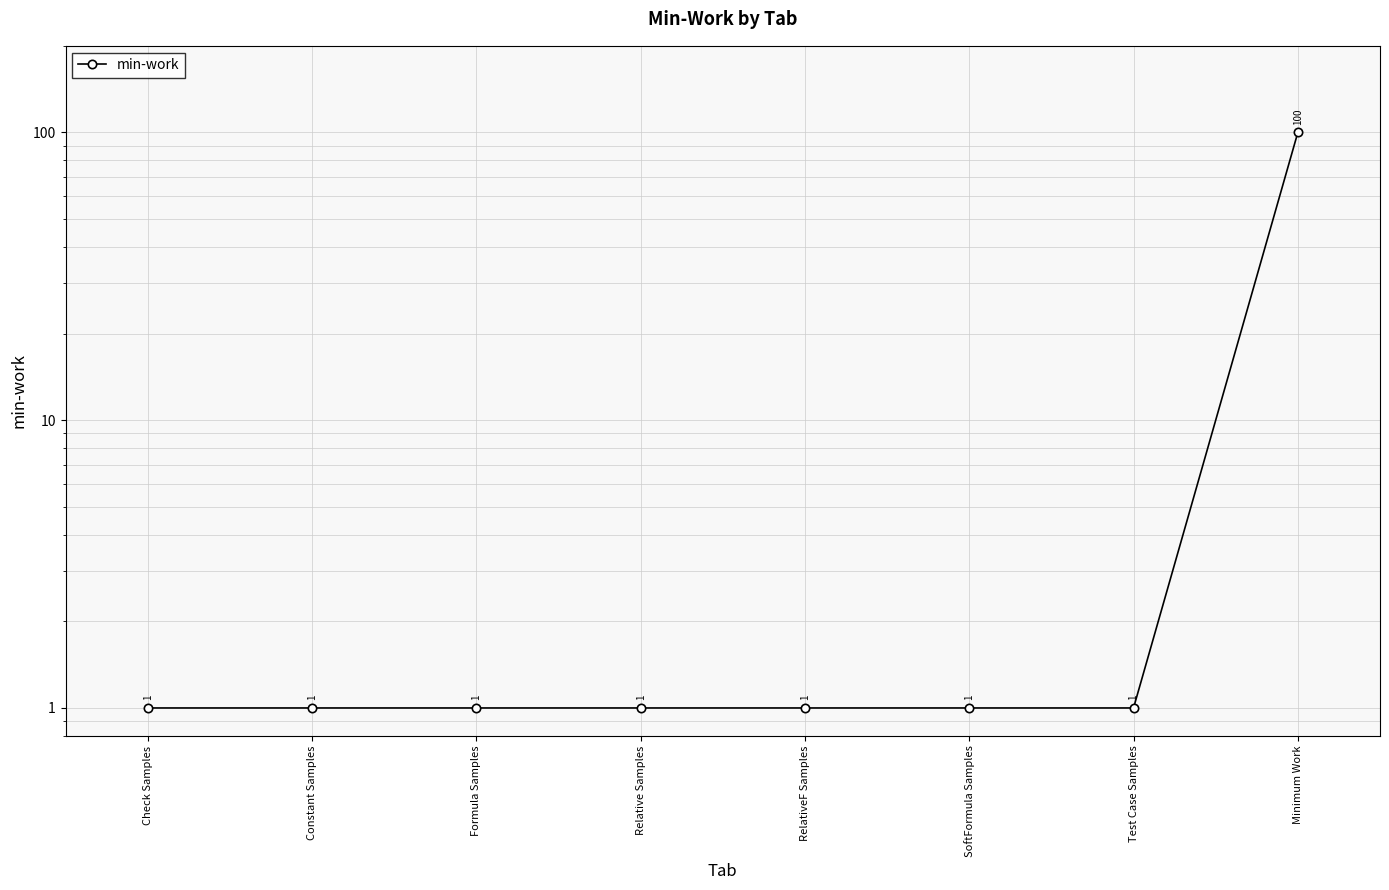

Rank the categories by value from highest to lowest.

Minimum Work, Check Samples, Constant Samples, Formula Samples, Relative Samples, RelativeF Samples, SoftFormula Samples, Test Case Samples